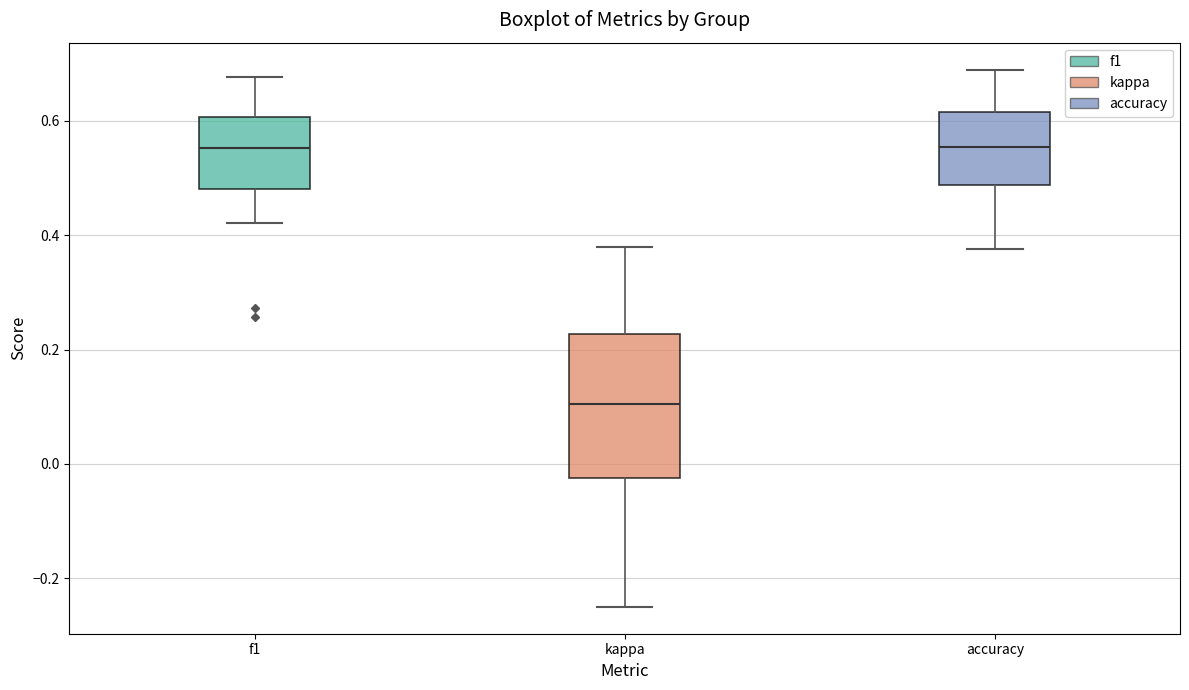

Where is the upper edge of the box for kappa on the y-axis? The values are not printed on the chart, so give them approximately, as read against the axis.

0.22